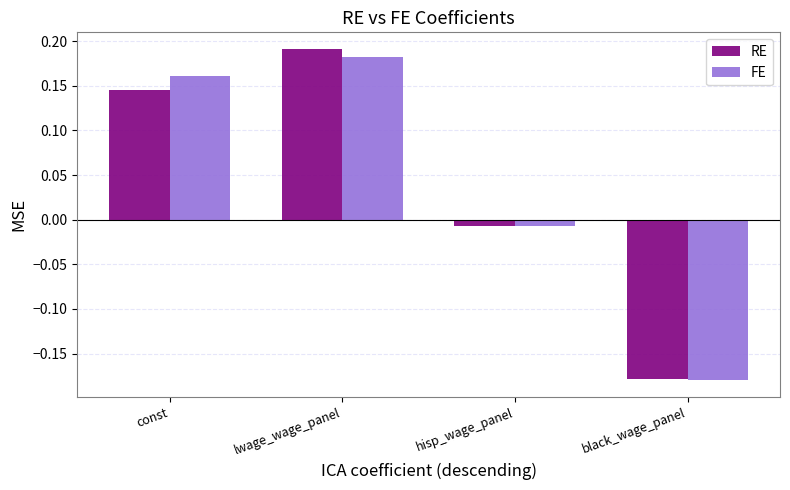

Rank the series at lwage_wage_panel from lowest to highest value.

FE, RE